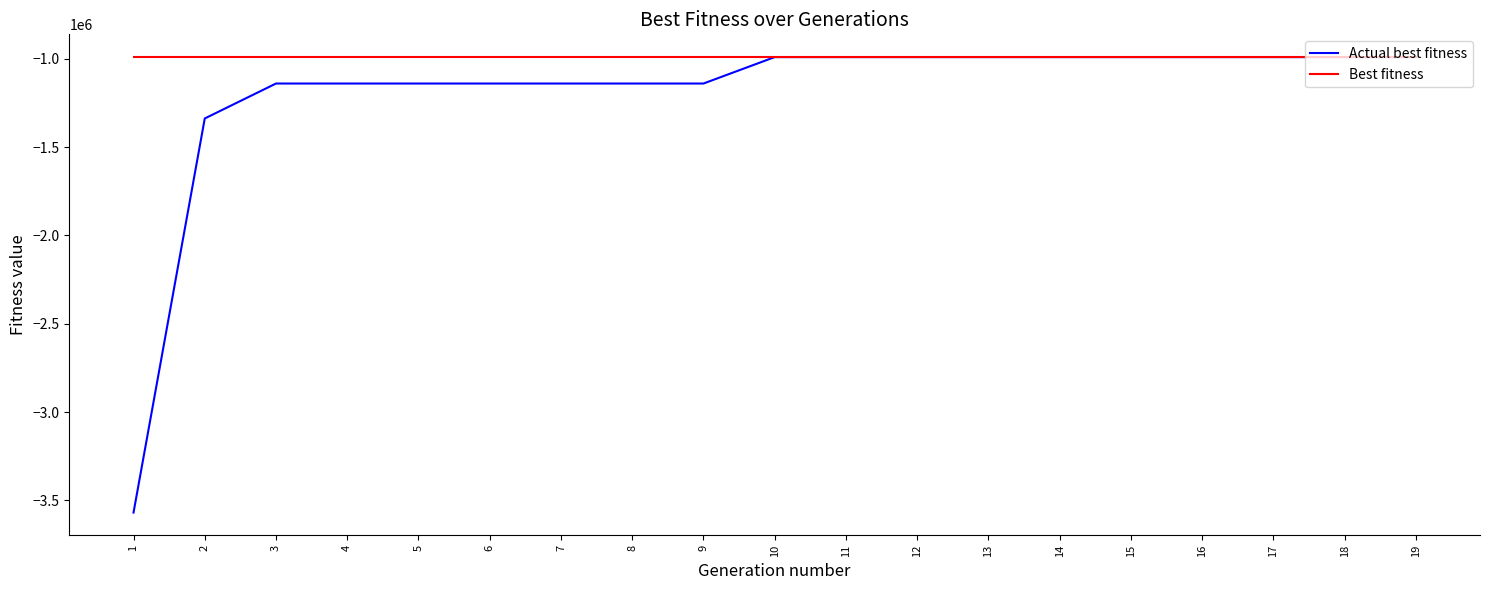

At which label is Best fitness closest to -990013?

1